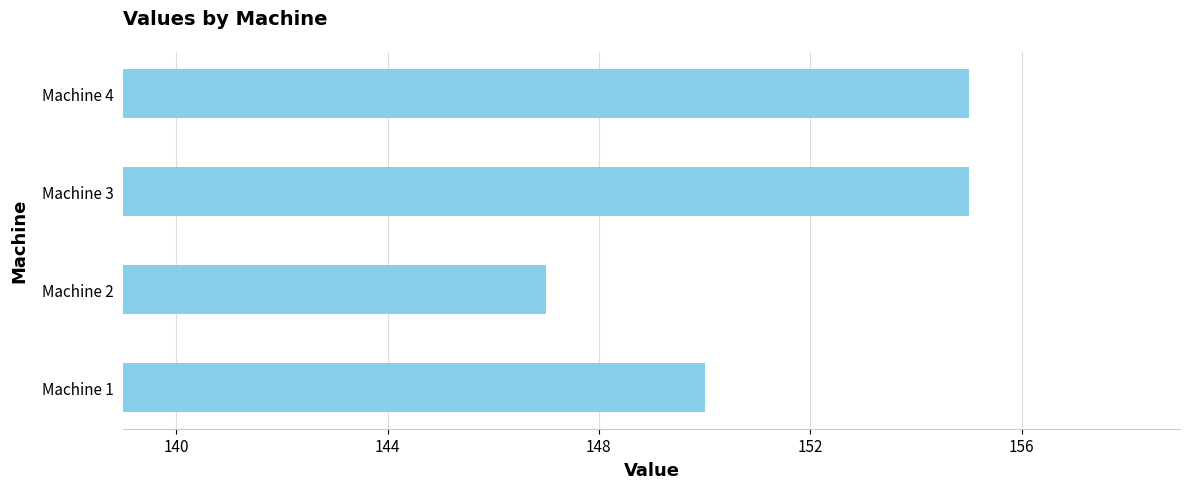

How many bars are there in total?

4